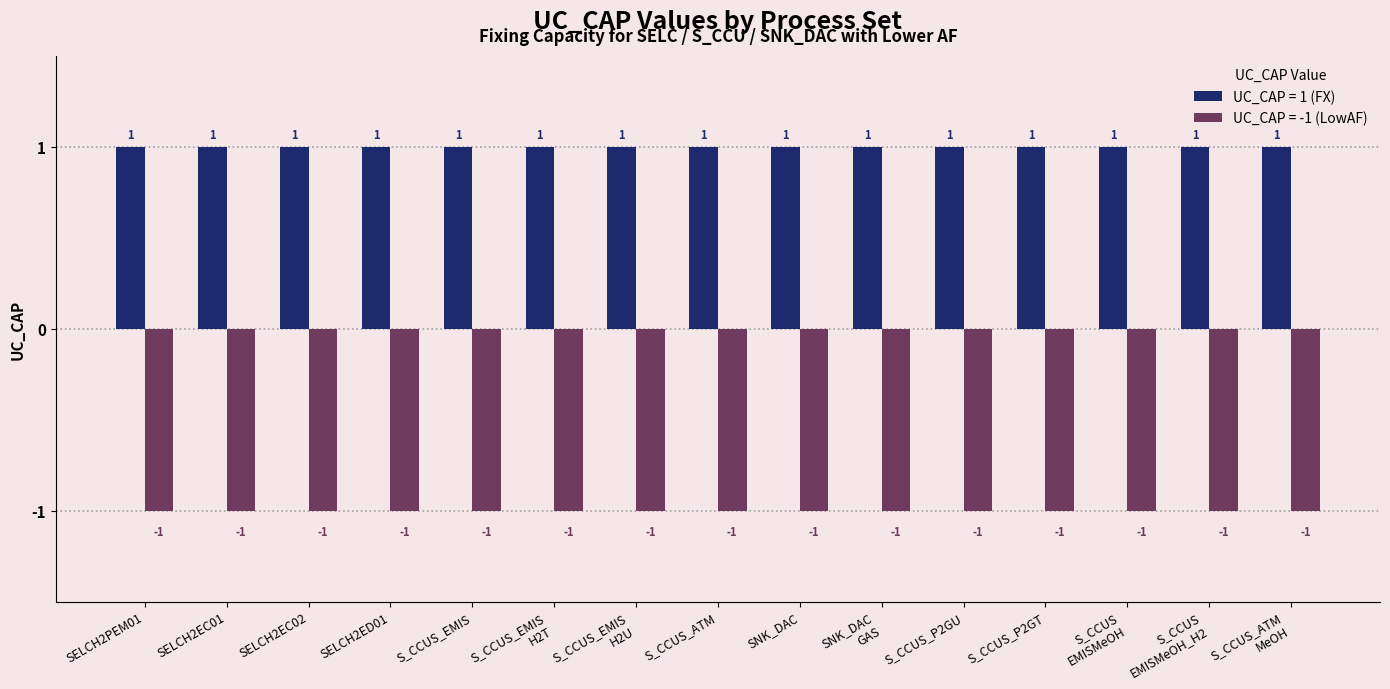

The UC_CAP = -1 (LowAF) series shows -1 at SELCH2PEM01. True or false?

True